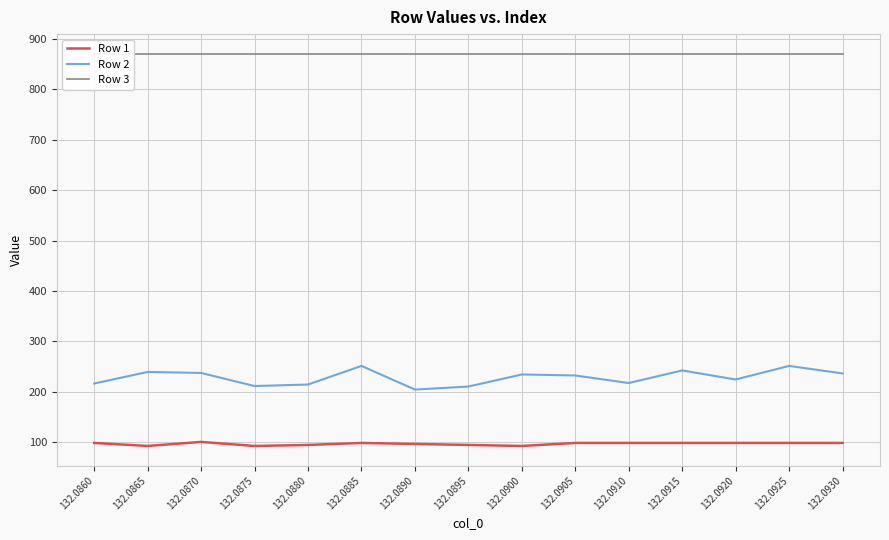

At how many categories does at least one series exceed 484?

15